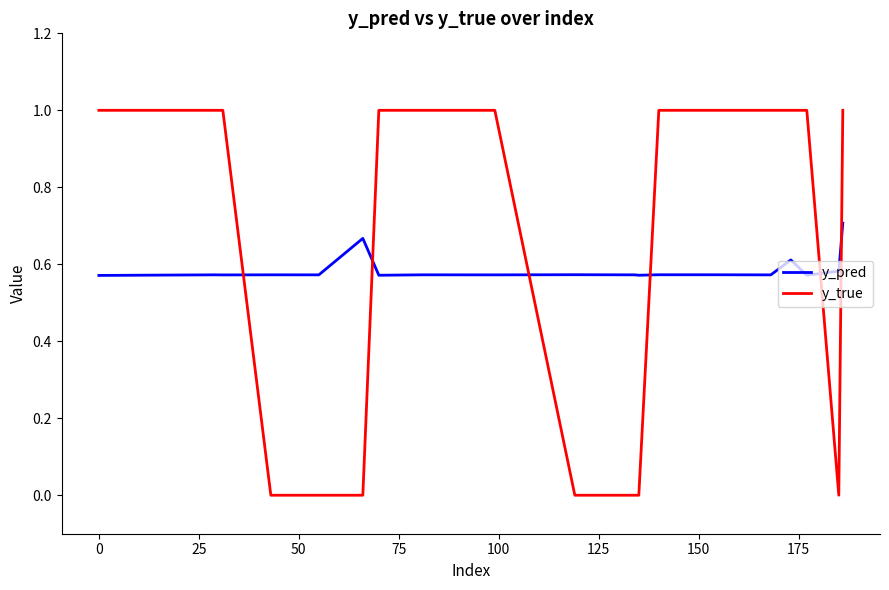

Does the chart have visible grid lines?

No